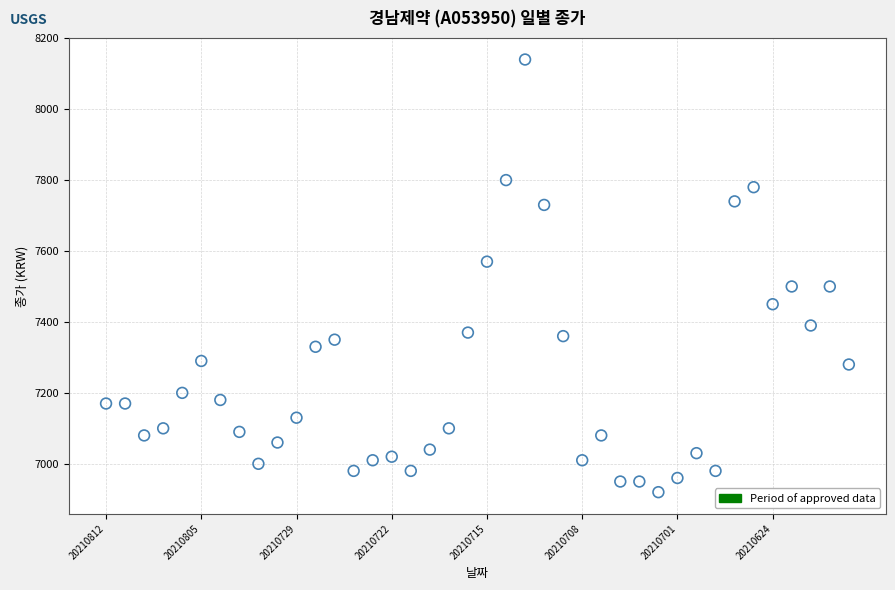

What is the range of Y values (max minus min)?

1220